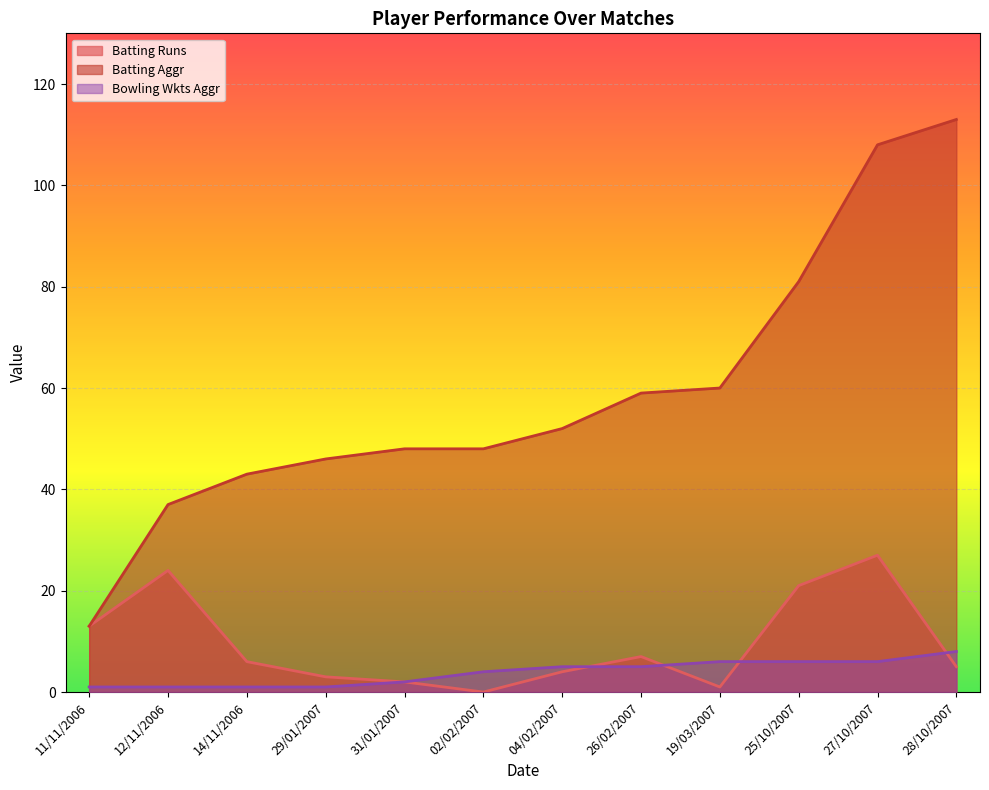

True or false: Batting Runs has a value of 5 at 11/11/2006.

False